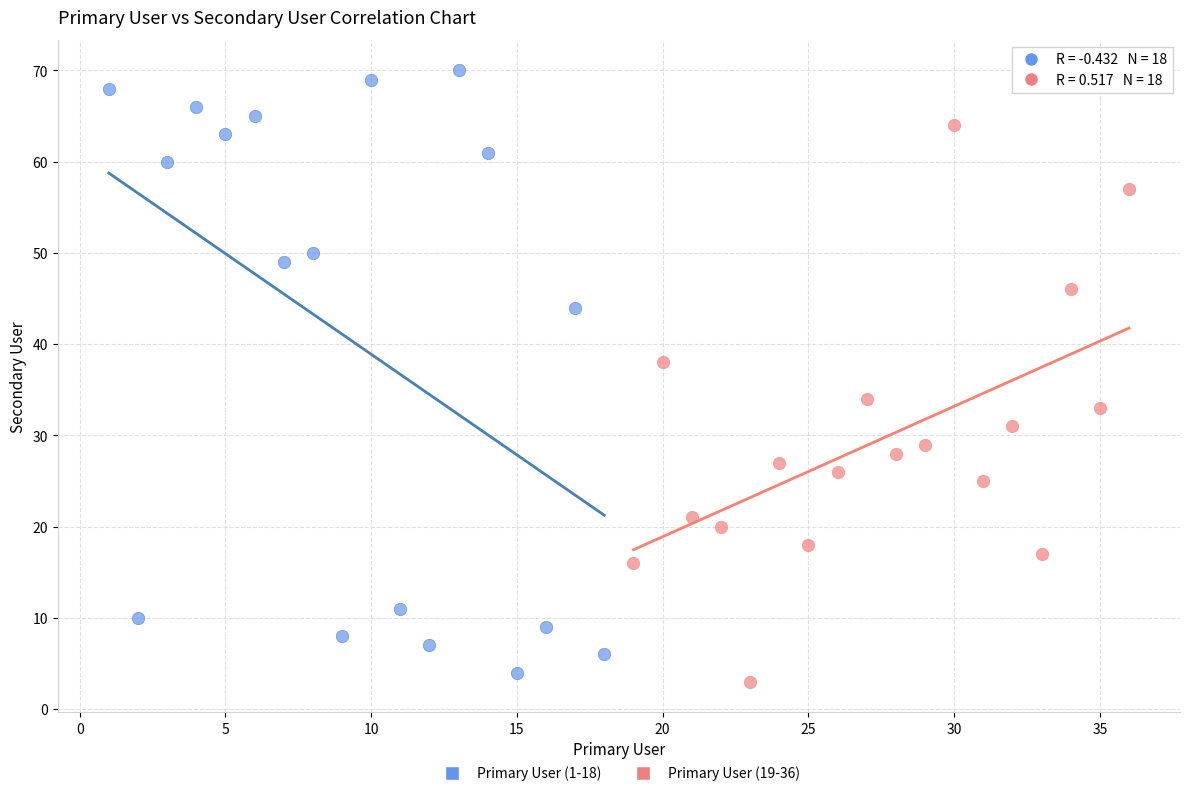

Which series contains the lowest Y value?

Primary User (19-36)